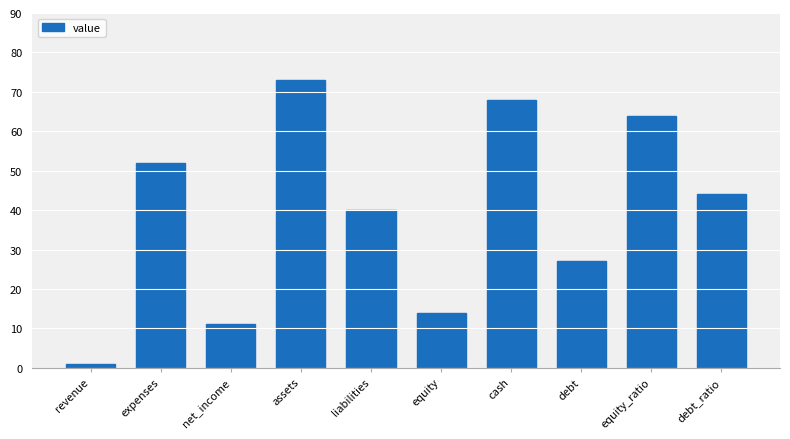

What is the minimum value shown in the chart?

1